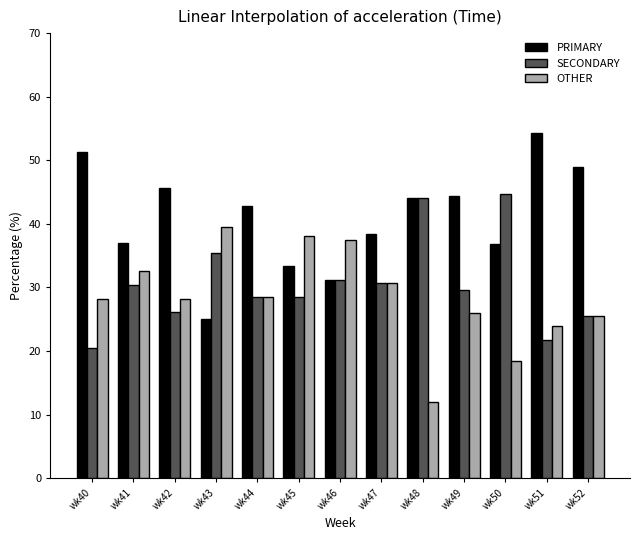

What is the spread (max minus min) of values at wk40?

30.8